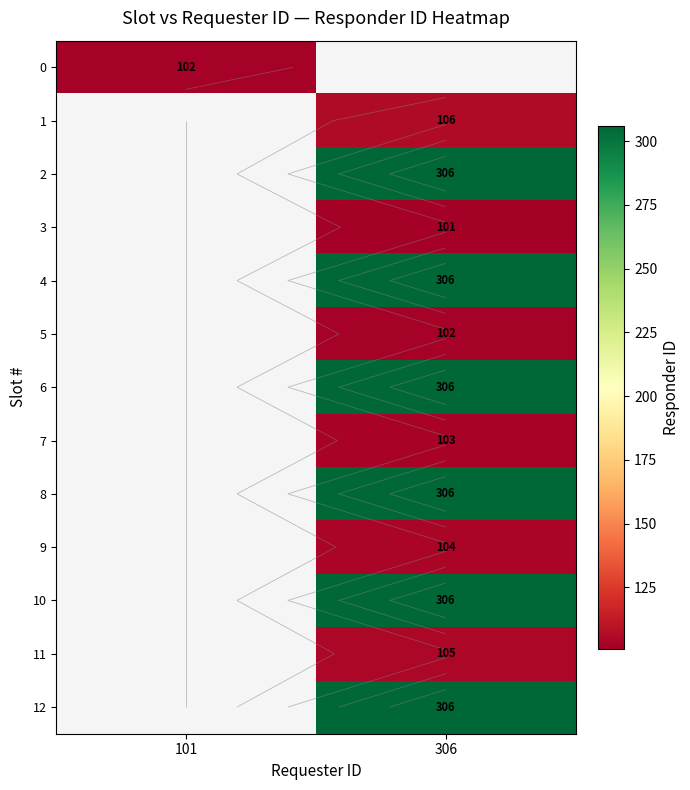

Is it true that 12 equals 306.0 at 306?

True